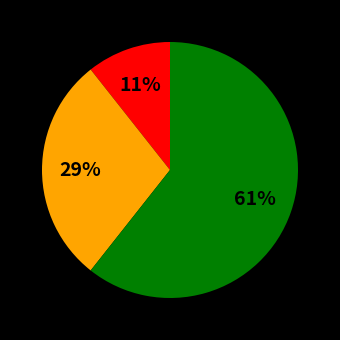

Is there a majority slice in this chart?

Yes